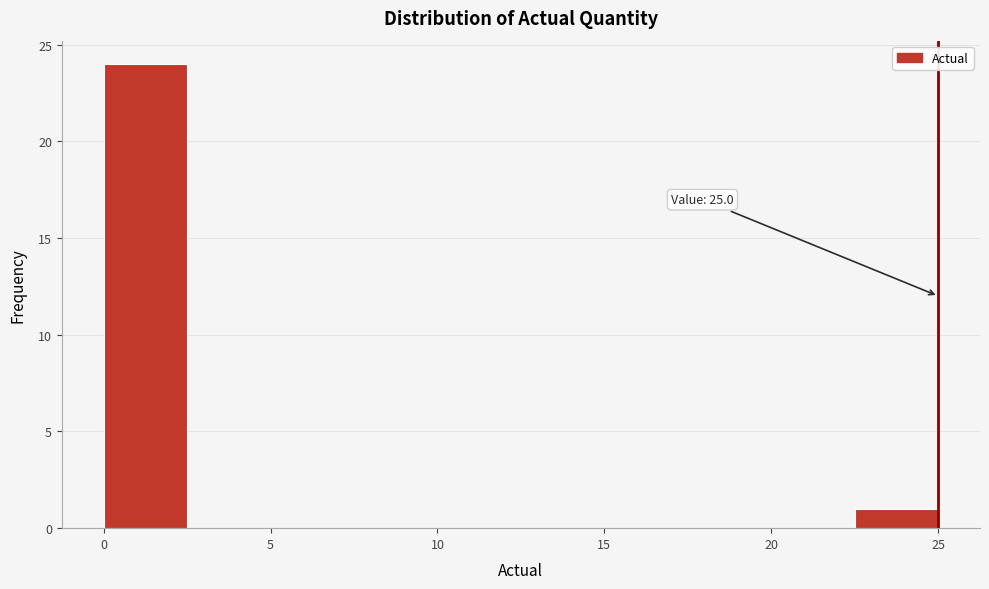

Over which range of the x-axis is the bar tallest?

0.0 to 2.5